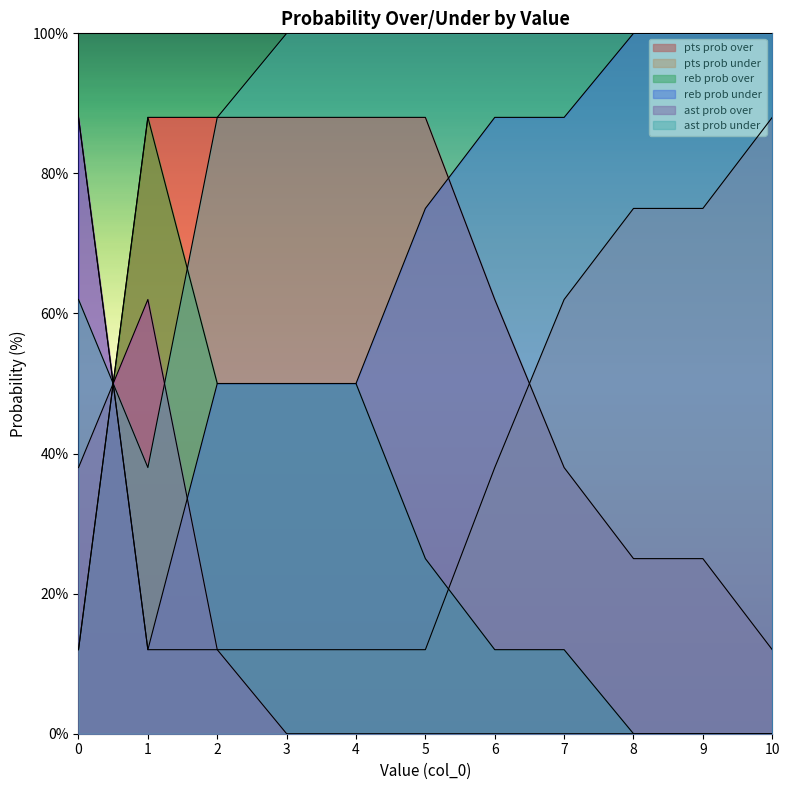

The reb prob over series shows 100 at 10. True or false?

True